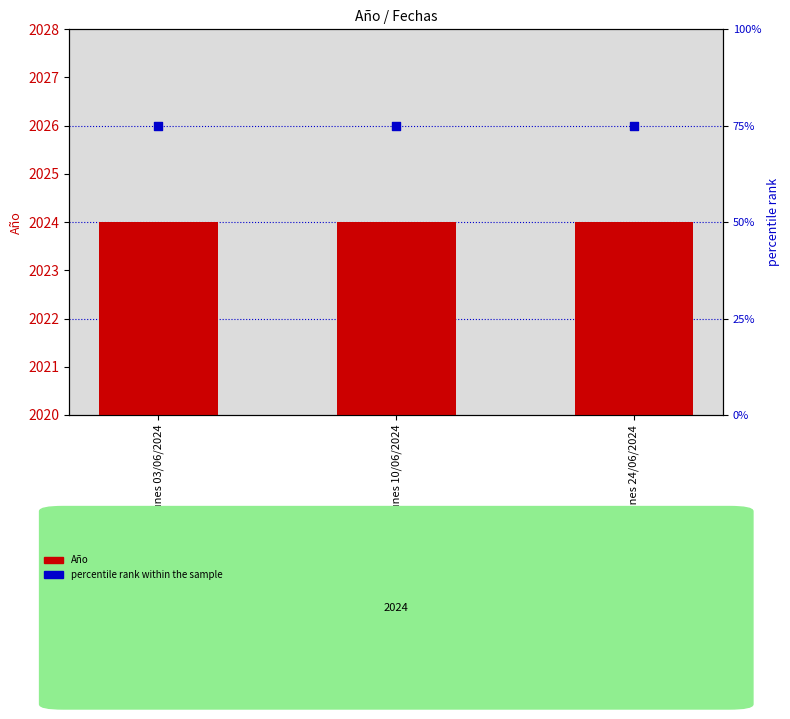

Which series contains the highest Y value?

Año